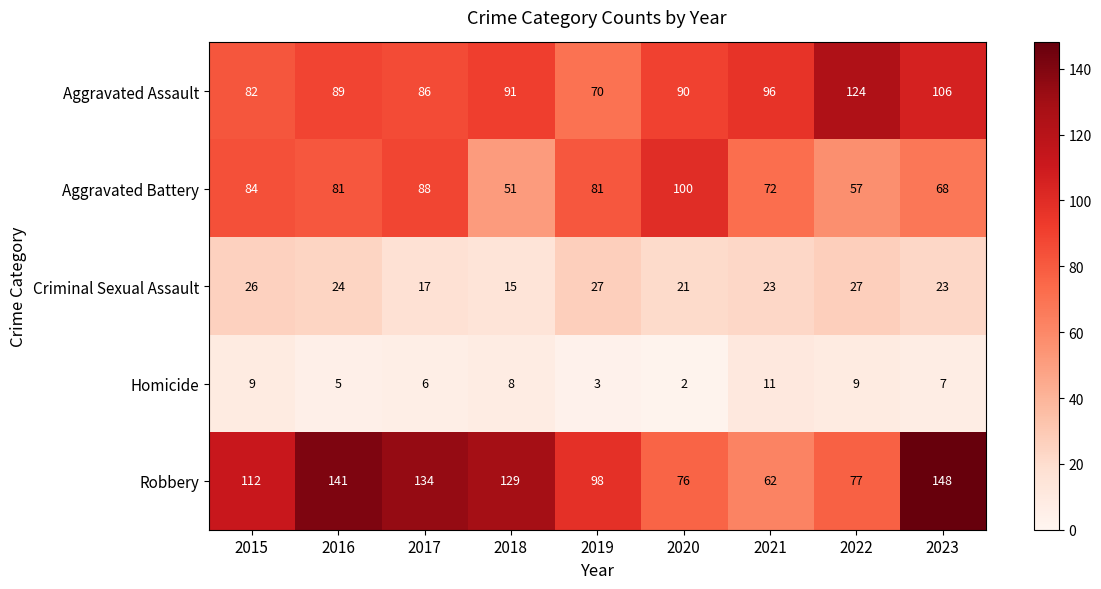

How many Homicide values are between 5 and 9?

6